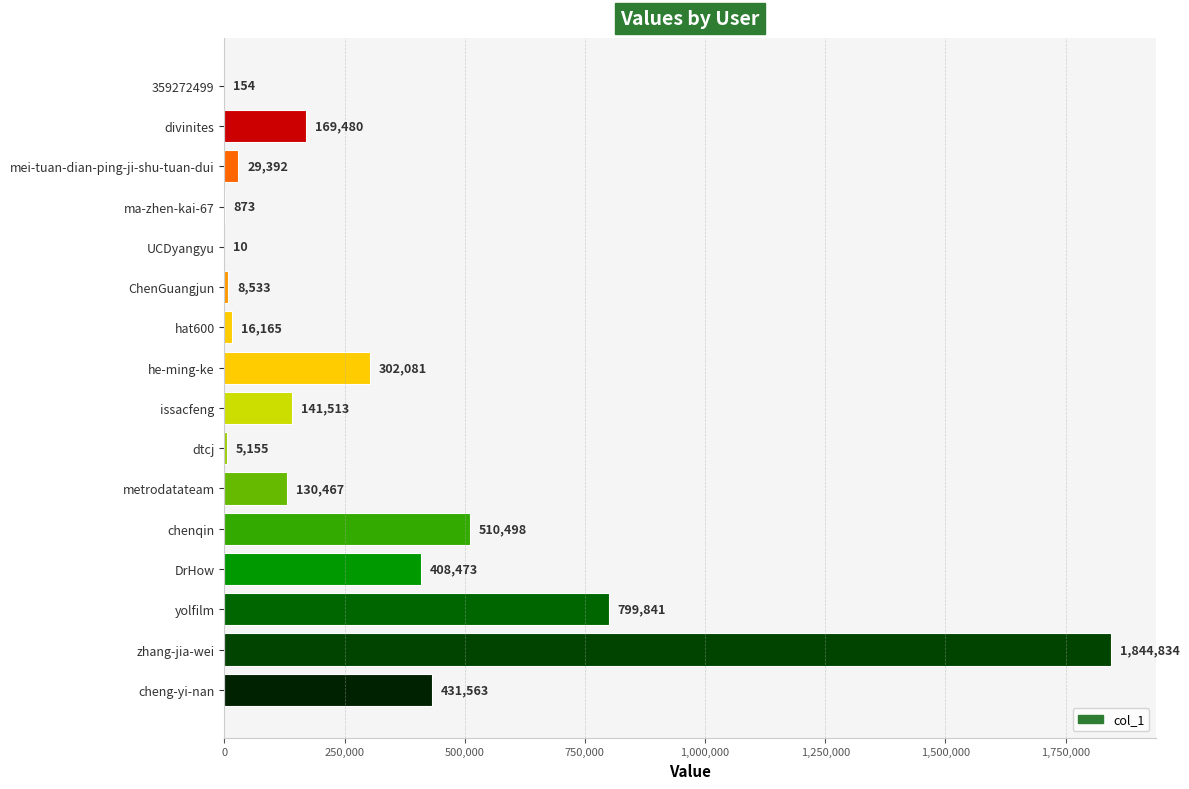

Count the number of categories in the chart.

16